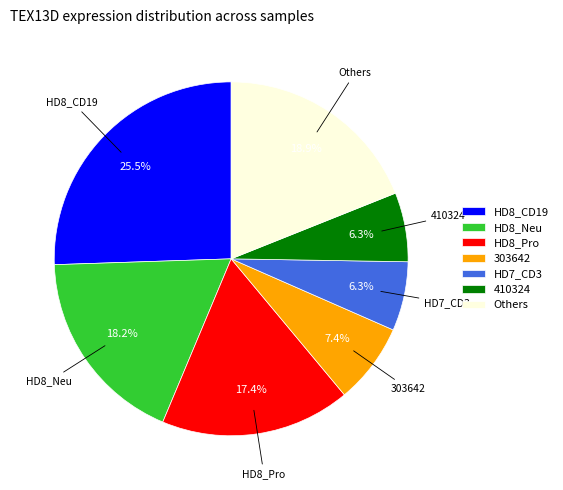

What is the ratio of the value at HD8_Pro to the value at HD8_Neu?

1.0